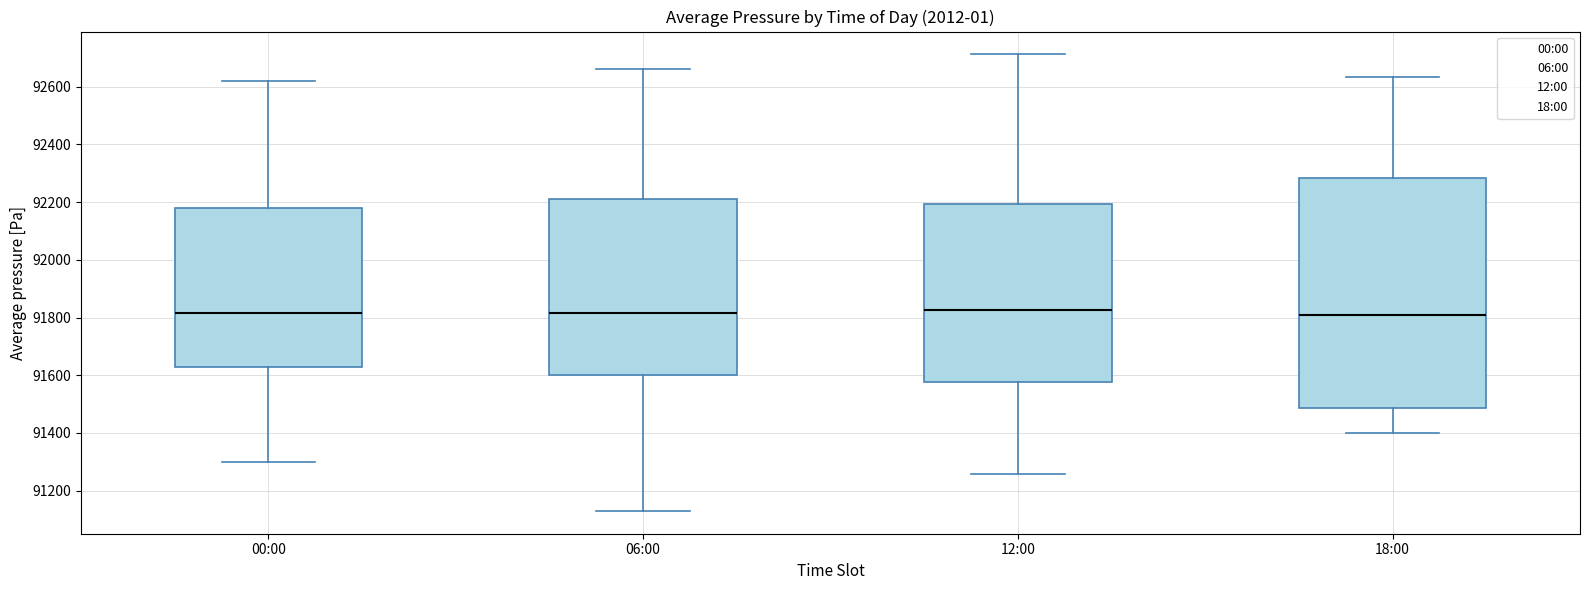

Comparing the boxes themselves (not the whiskers), which one is the tallest?

18:00